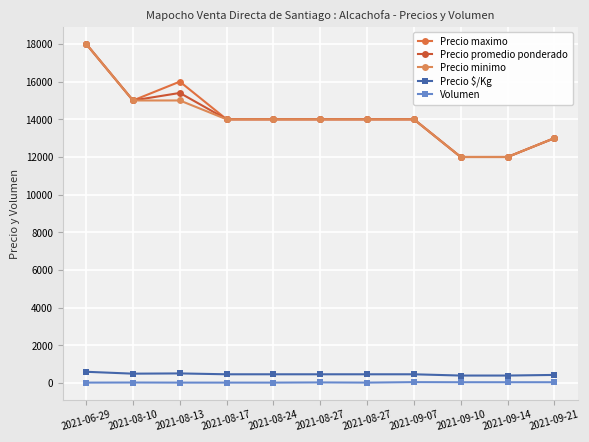

Which category has the highest value across all series?

2021-06-29